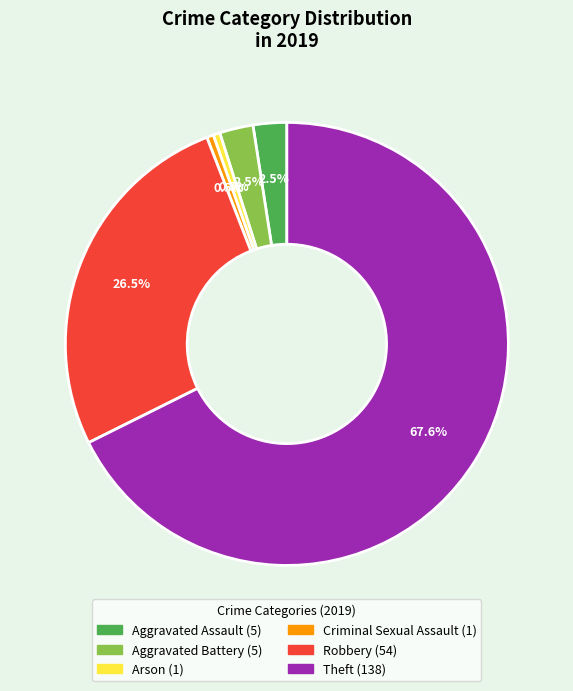

Do Aggravated Assault and Theft together represent more than half of the pie?

Yes